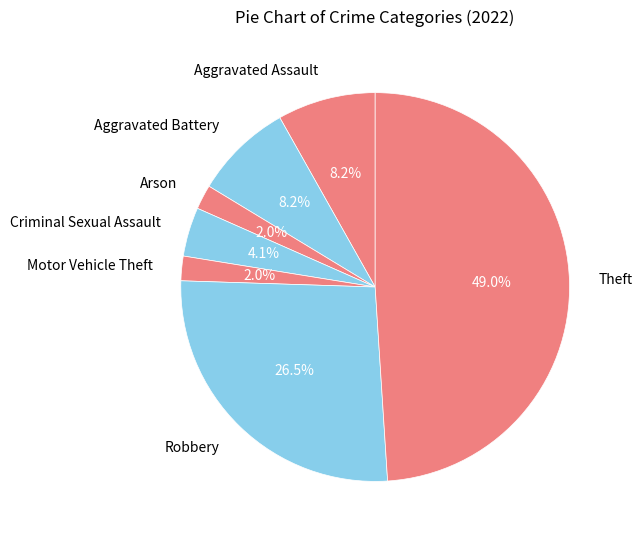

Count the number of slices in the pie.

7